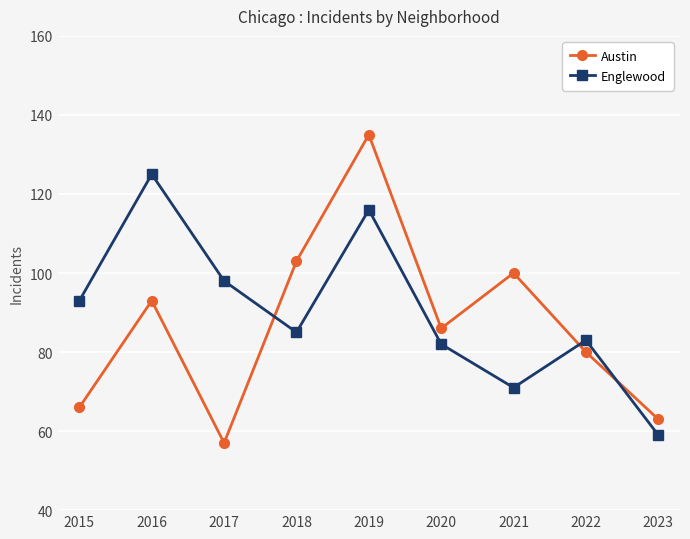

Between which two adjacent categories do Englewood and Austin first intersect?

2017 and 2018